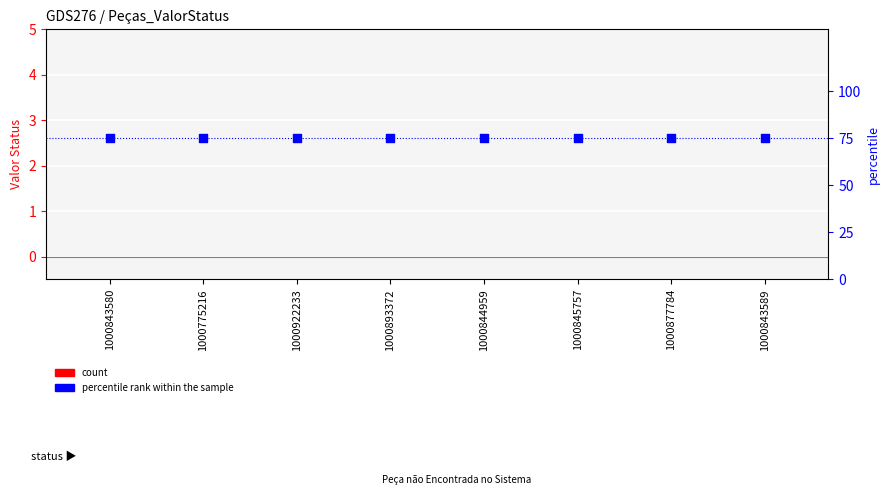

Which series has the largest total across all categories?

percentile rank within the sample